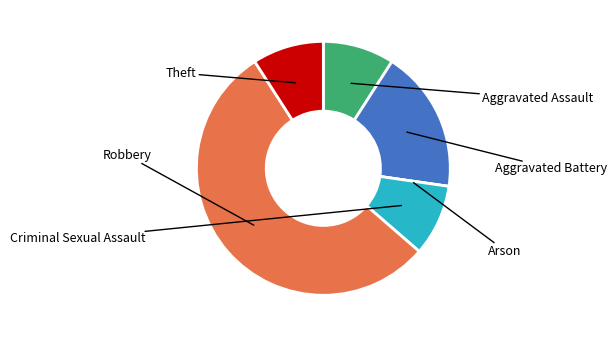

Does any single category account for the majority?

Yes